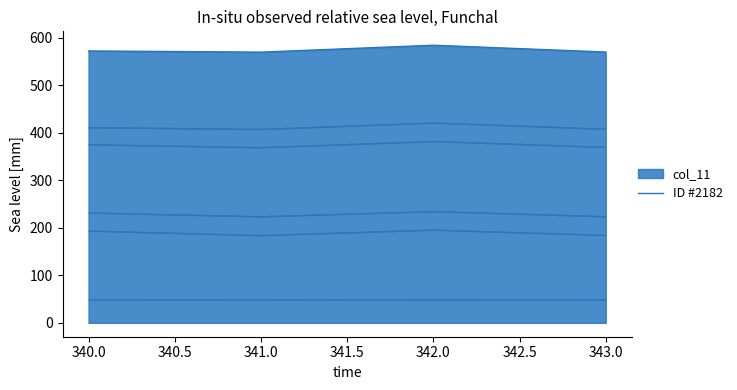

What is the change in value from 340.0 to 343.0?

-2.3